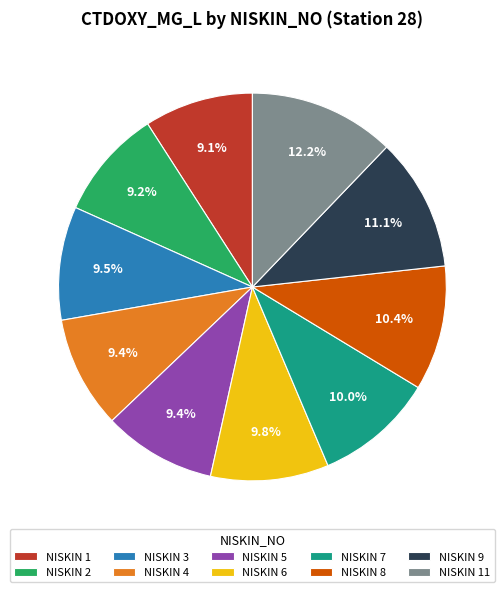

Approximately how many times larger is the value at NISKIN 8 compared to NISKIN 7?

1.0